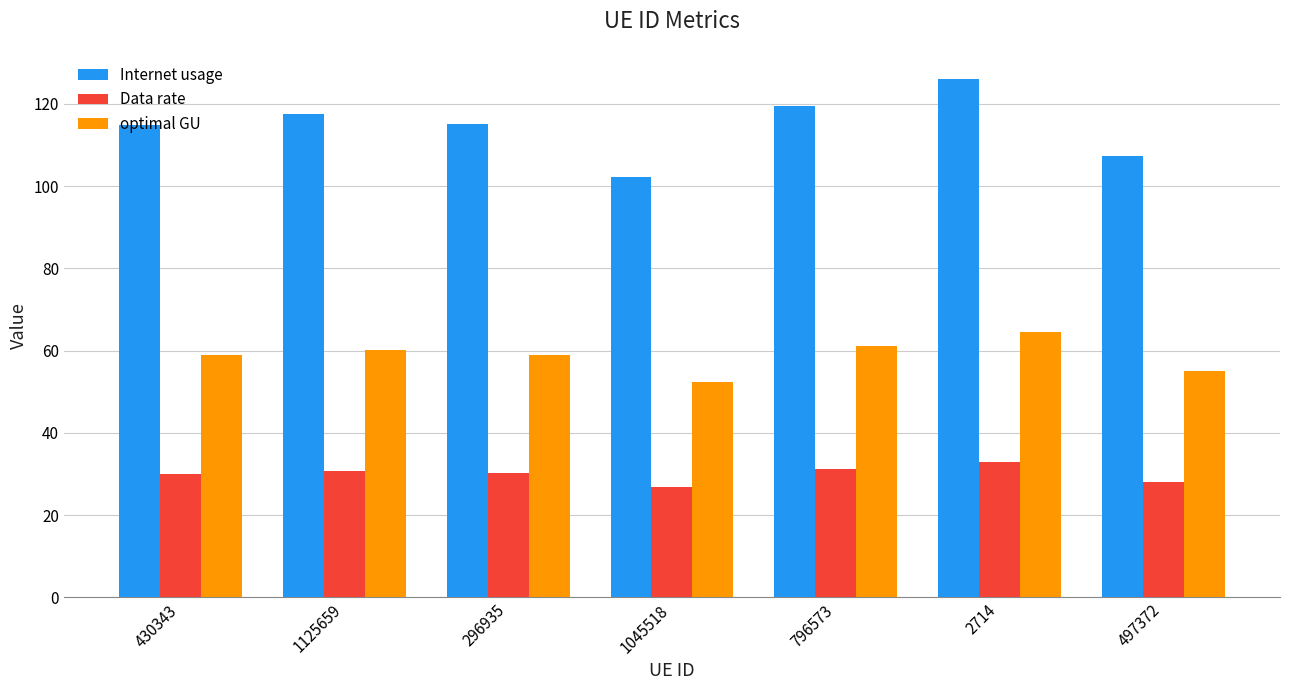

The optimal GU series shows 58.8 at 430343. True or false?

True